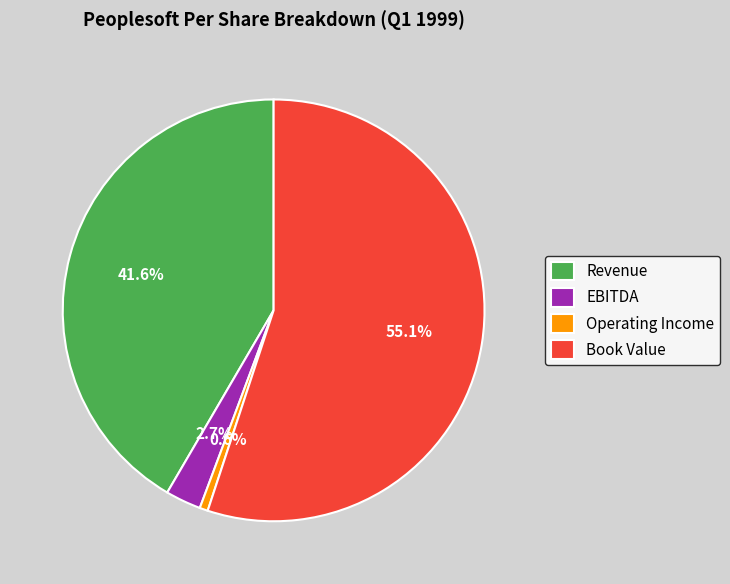

Is there any slice that represents more than half of the pie?

Yes